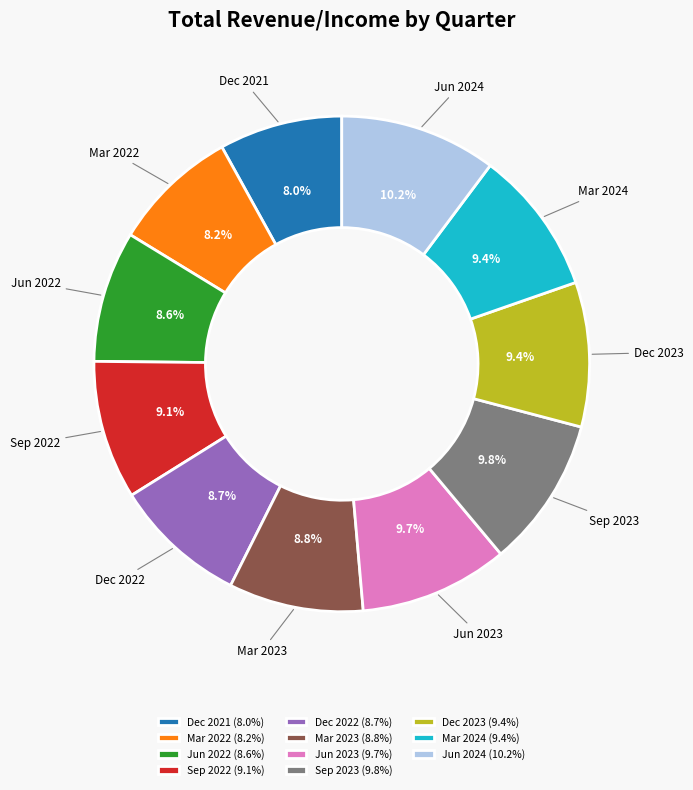

Count the number of slices in the pie.

11